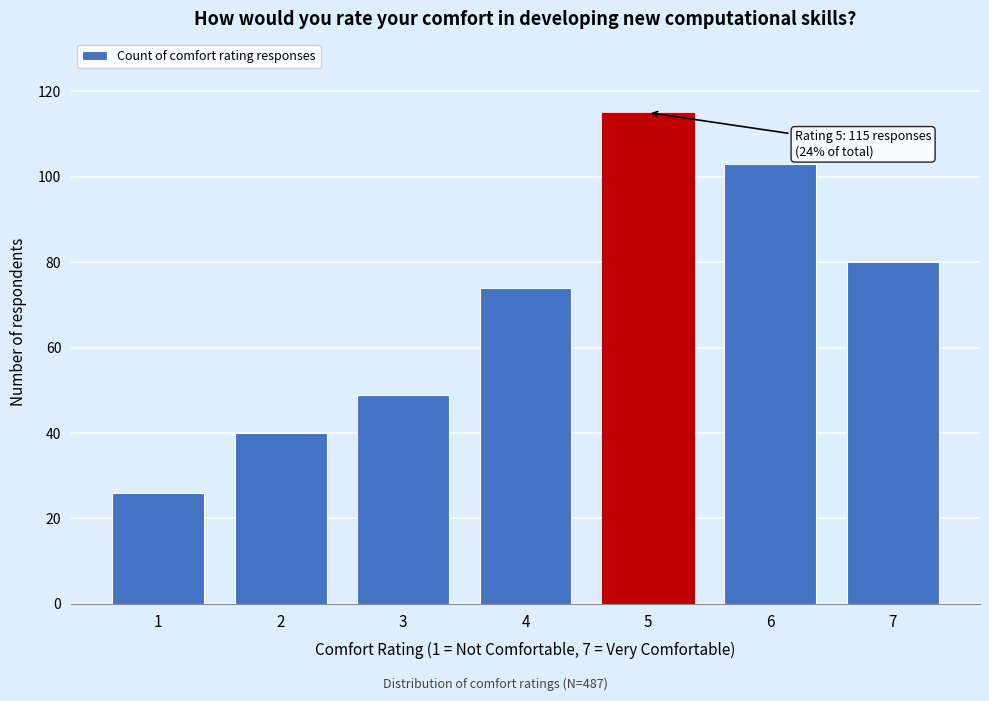

Reading left to right, extract all data points from this chart.

1=26	2=40	3=49	4=74	5=115	6=103	7=80